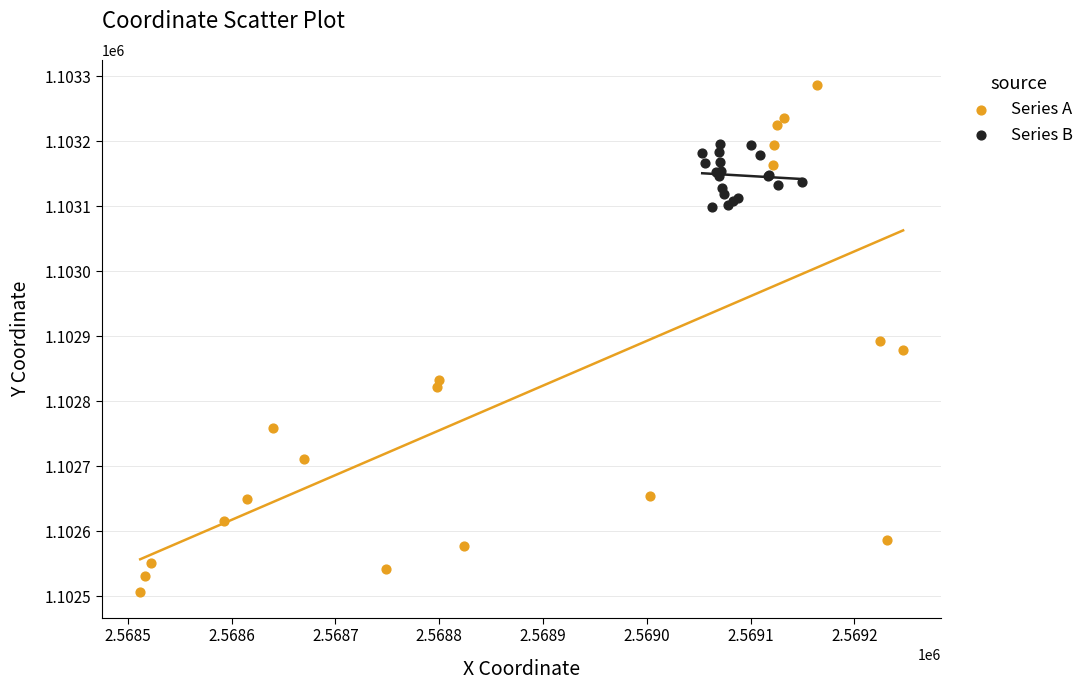

What are all the series names shown in the legend?

Series A, Series B